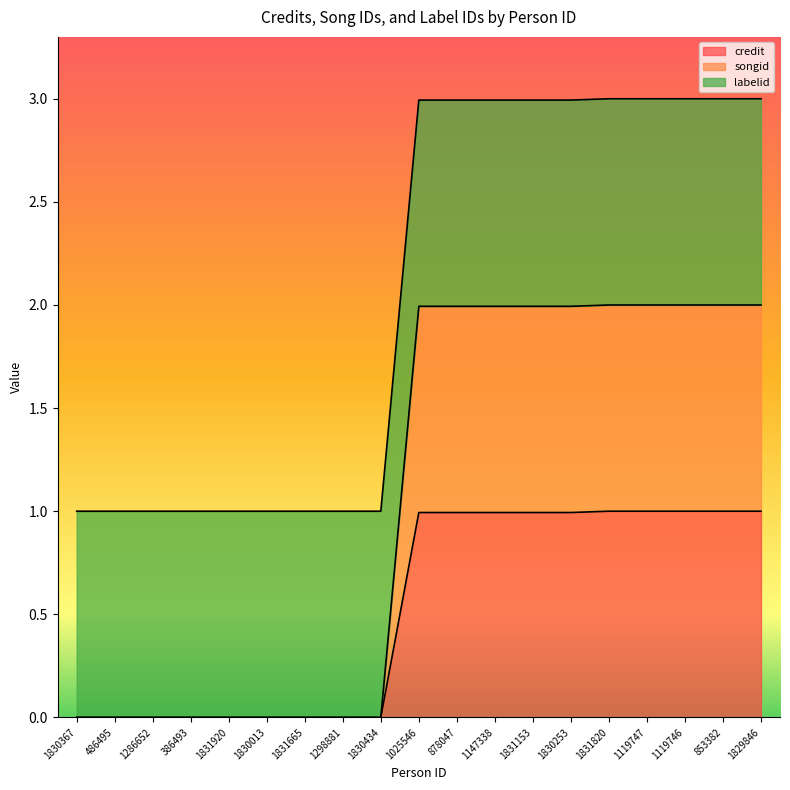

True or false: songid and credit cross at least once.

False